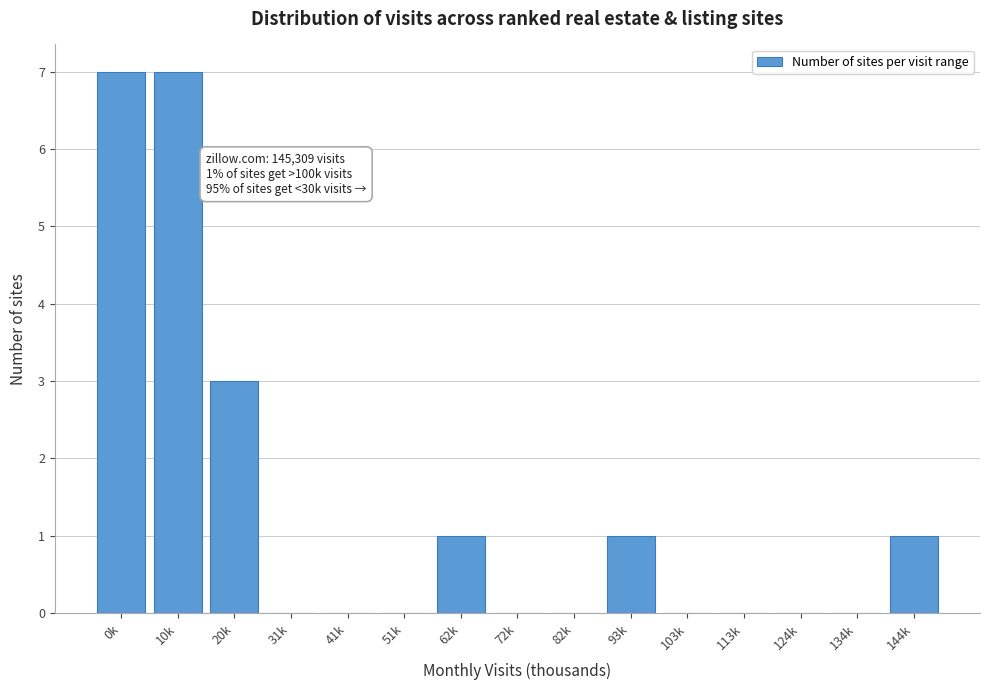

Reading left to right, transcribe all the data shown in this chart.

0k=7	10k=7	20k=3	31k=0	41k=0	51k=0	62k=1	72k=0	82k=0	93k=1	103k=0	113k=0	124k=0	134k=0	144k=1